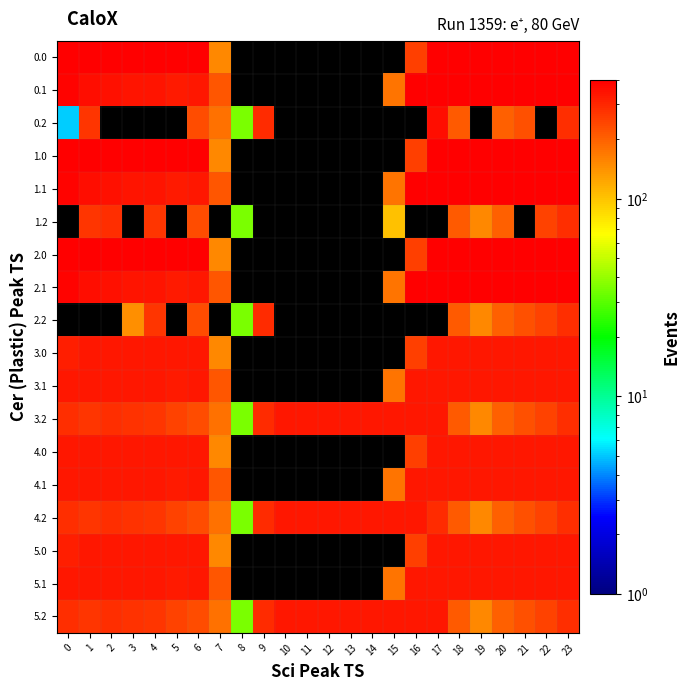

At how many categories does at least one series exceed 104?

23